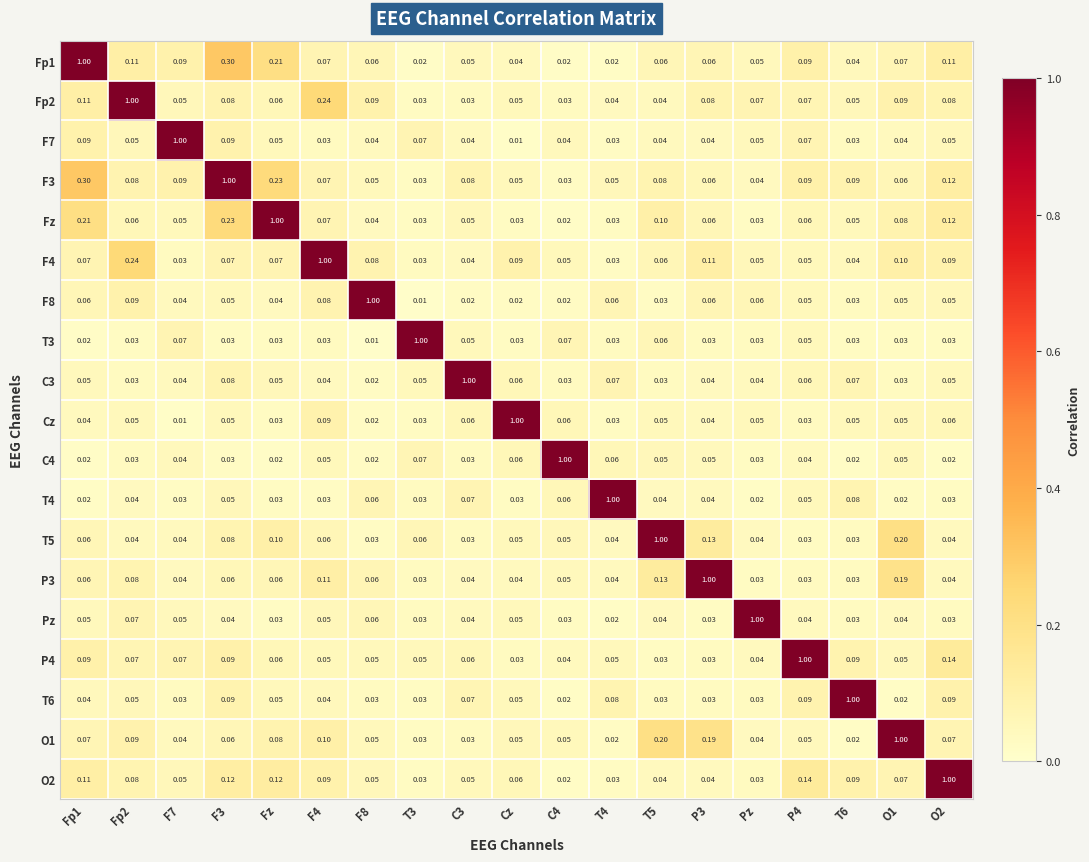

How many distinct data groups are displayed?

19